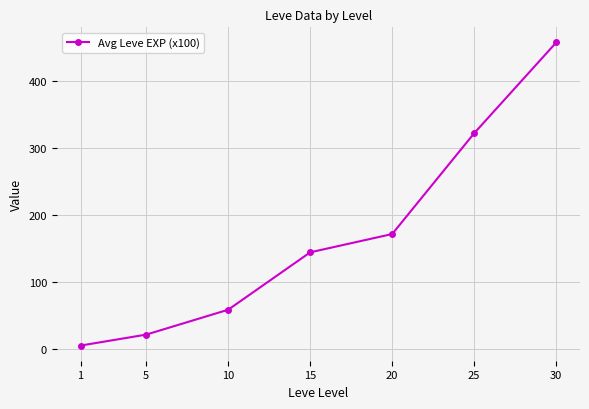

What is the value of the 4th point from the left?

144.7